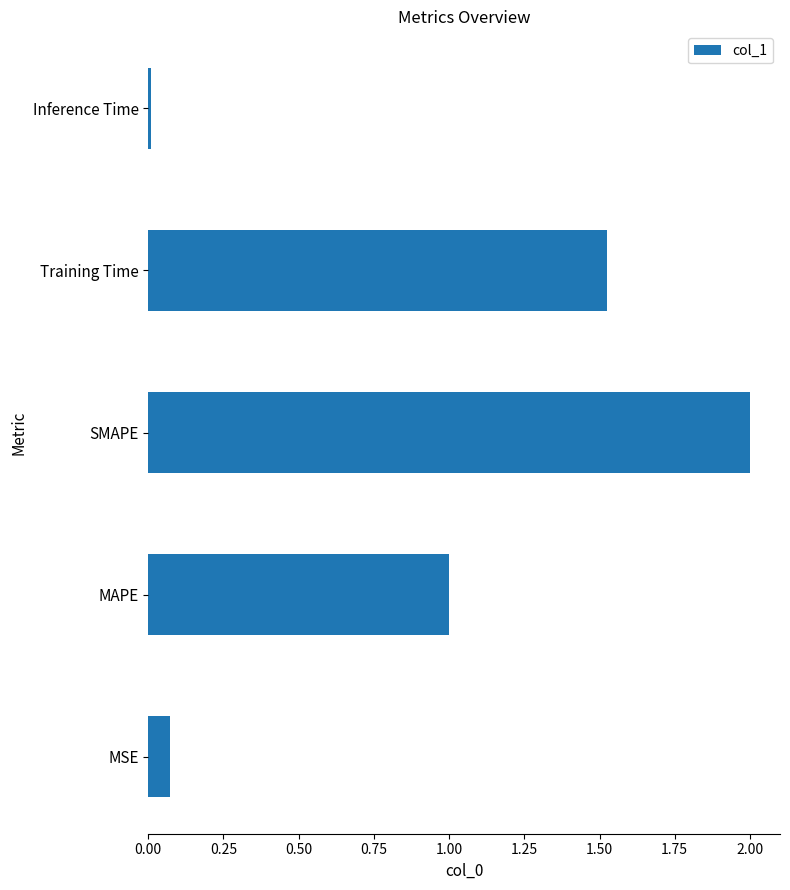

How many categories are shown in the chart?

5